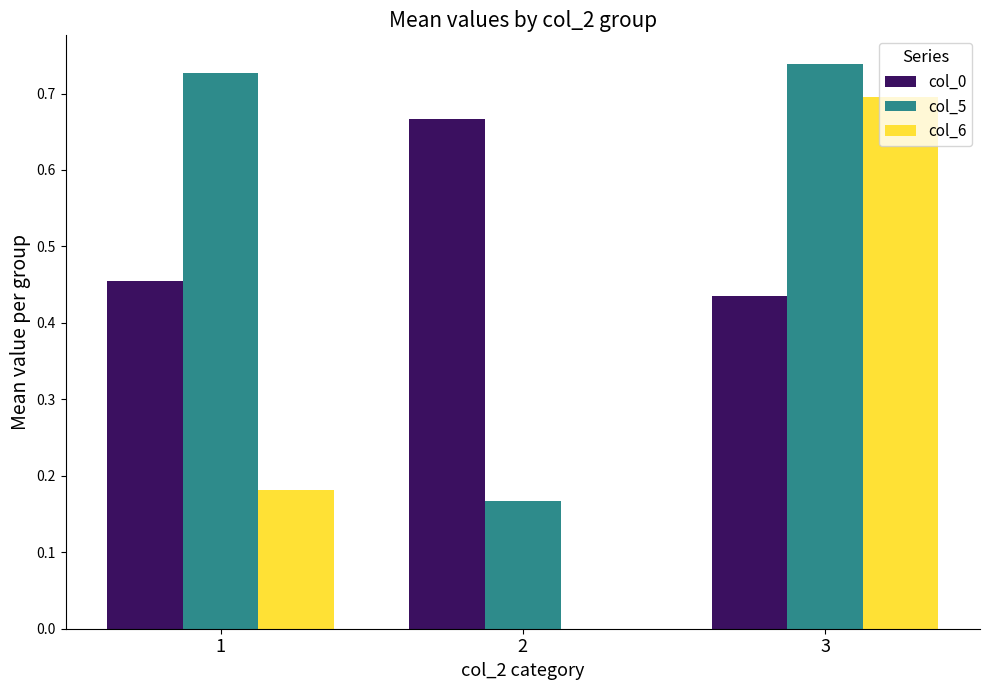

Between 1 and 2, which series saw the biggest shift?

col_5